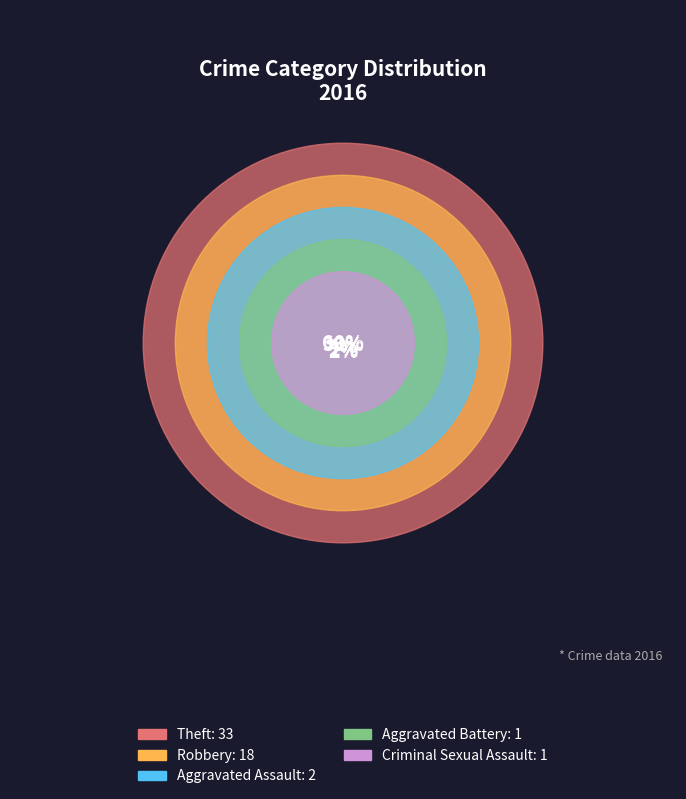

True or false: Robbery accounts for 33% of the total.

True